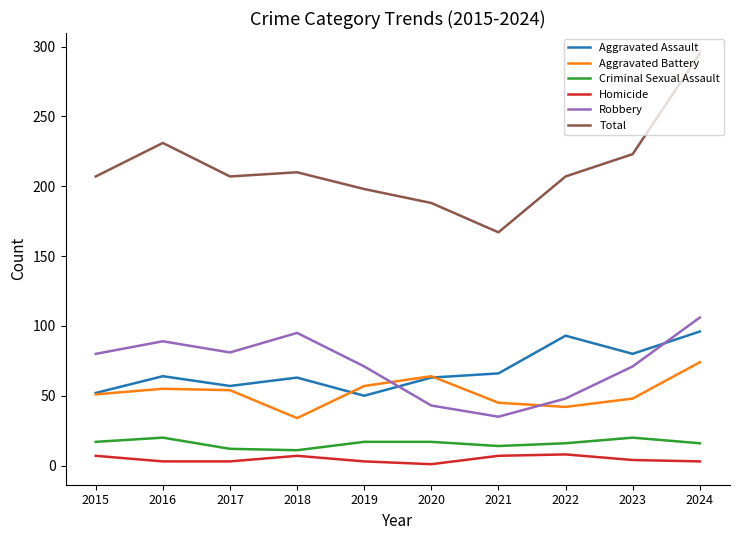

Read the Aggravated Assault value at 2015.

52